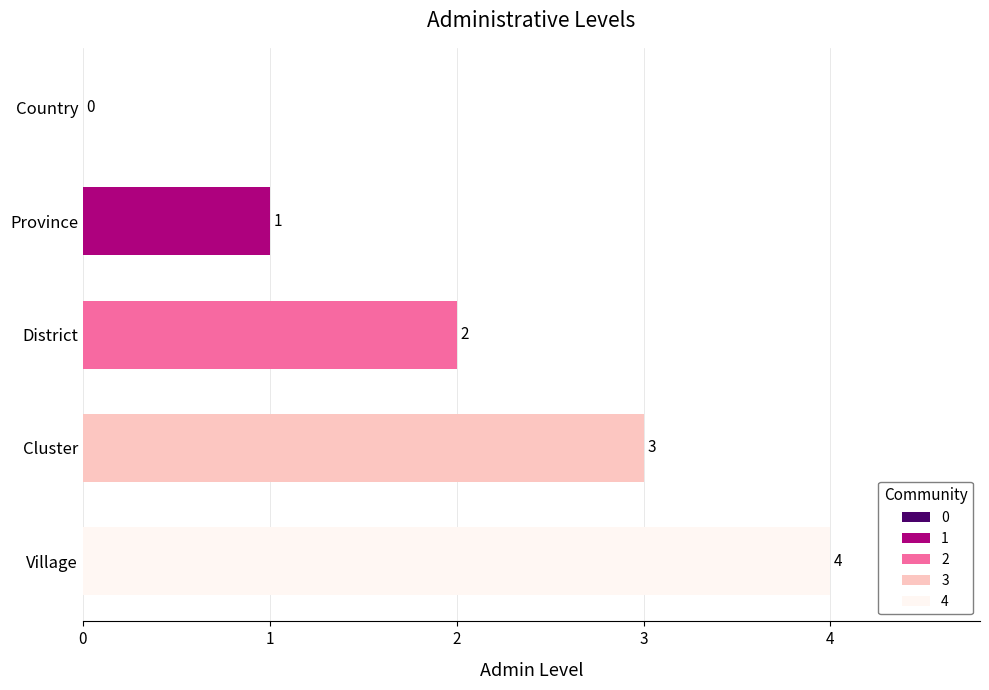

What is the sum of all values?

10